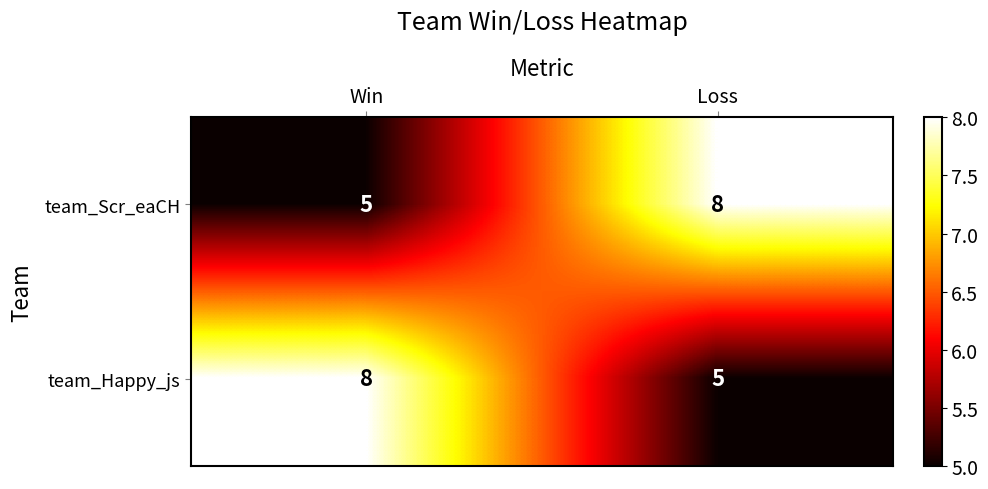

What is the difference between the highest and lowest values at Loss?

3